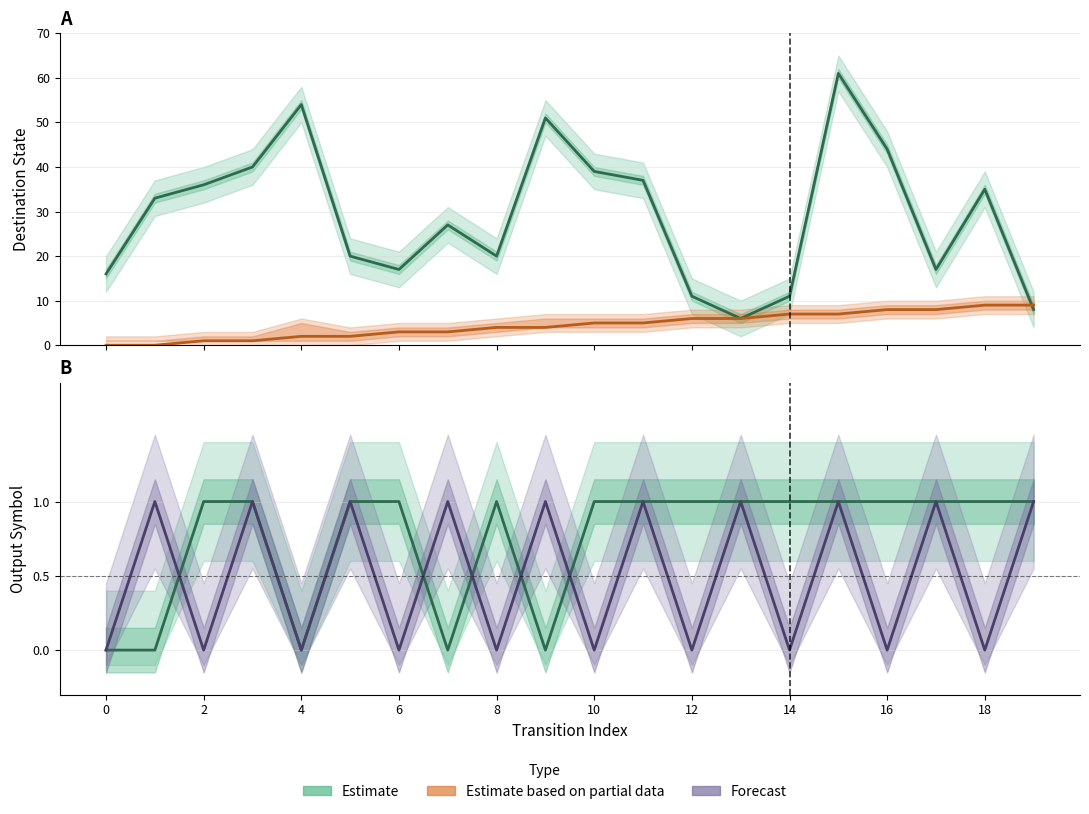

How many lines are shown in the chart?

4